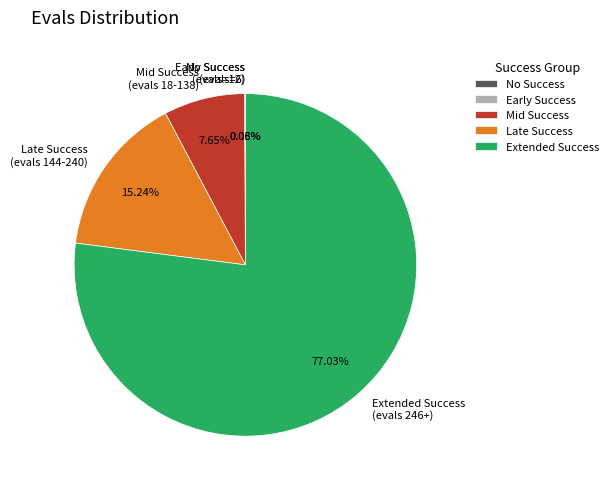

Does any single category account for the majority?

Yes